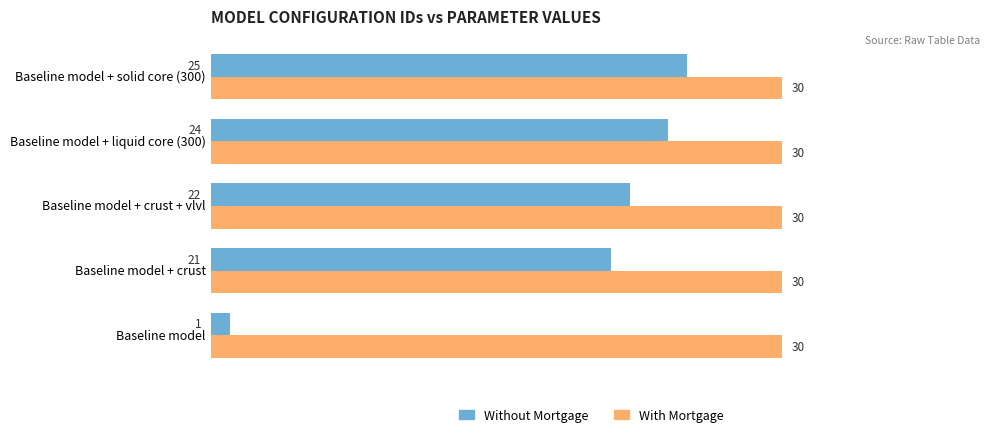

List the series in order of their overall mean, lowest first.

Without Mortgage, With Mortgage